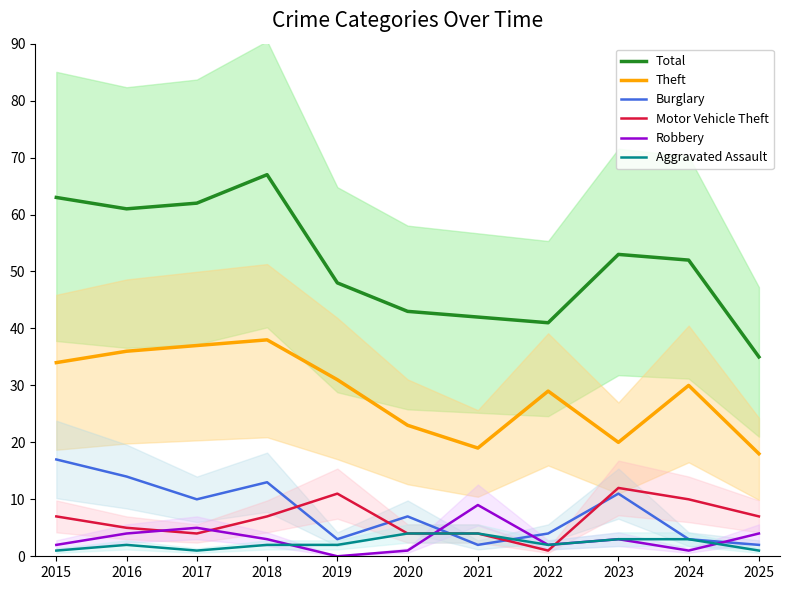

Between 2017 and 2018, which series saw the biggest shift?

Total